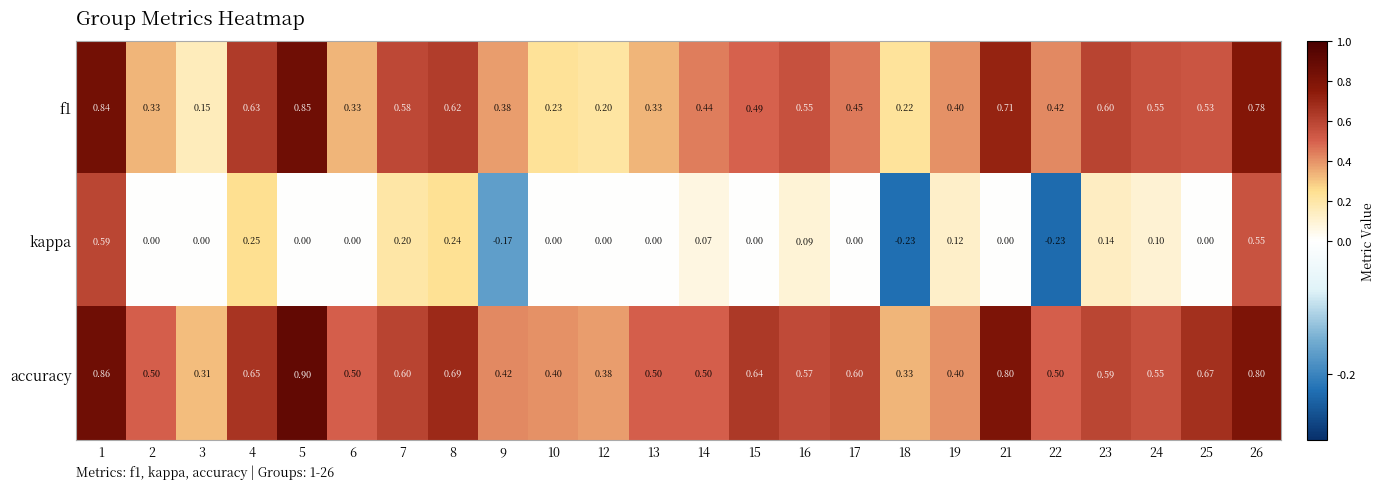

At how many categories does at least one series exceed 0?

24